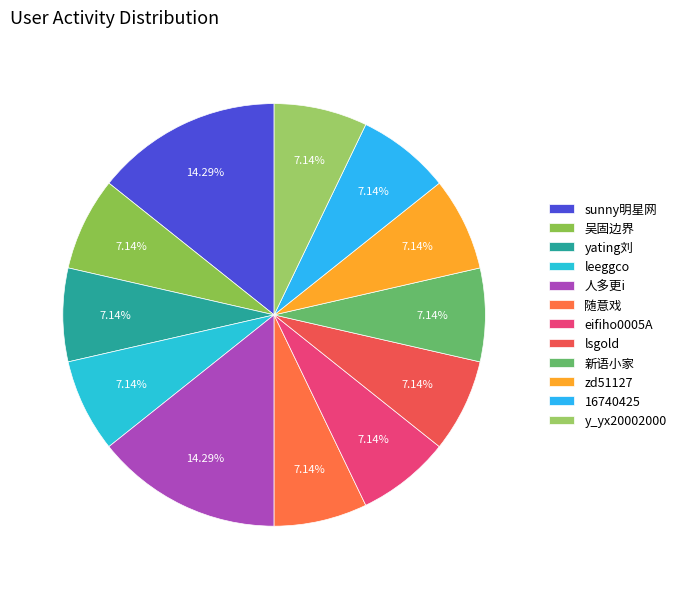

Count the number of slices in the pie.

12